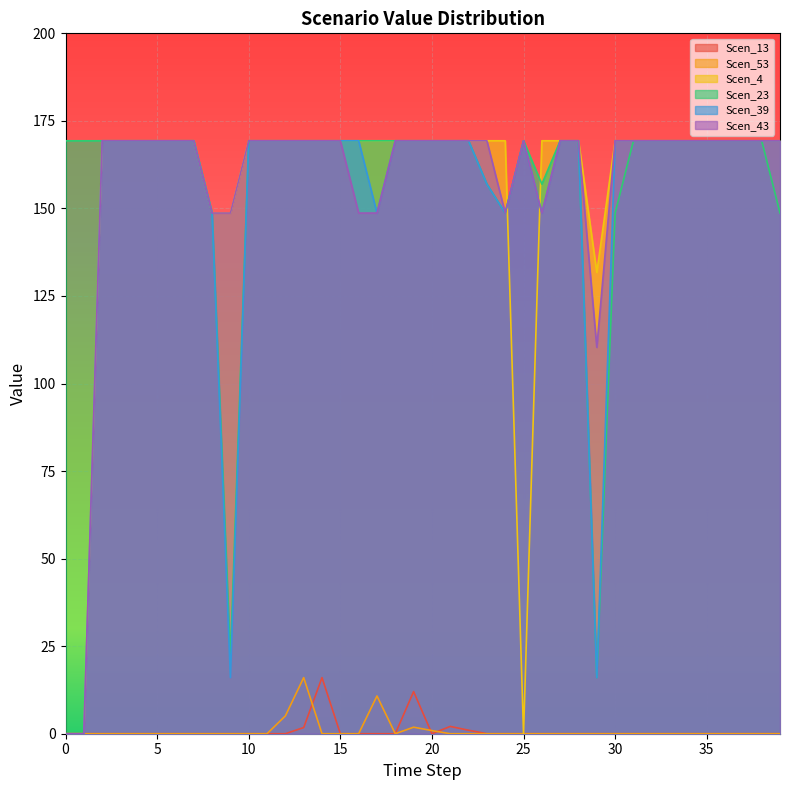

How many series are shown in this chart?

6